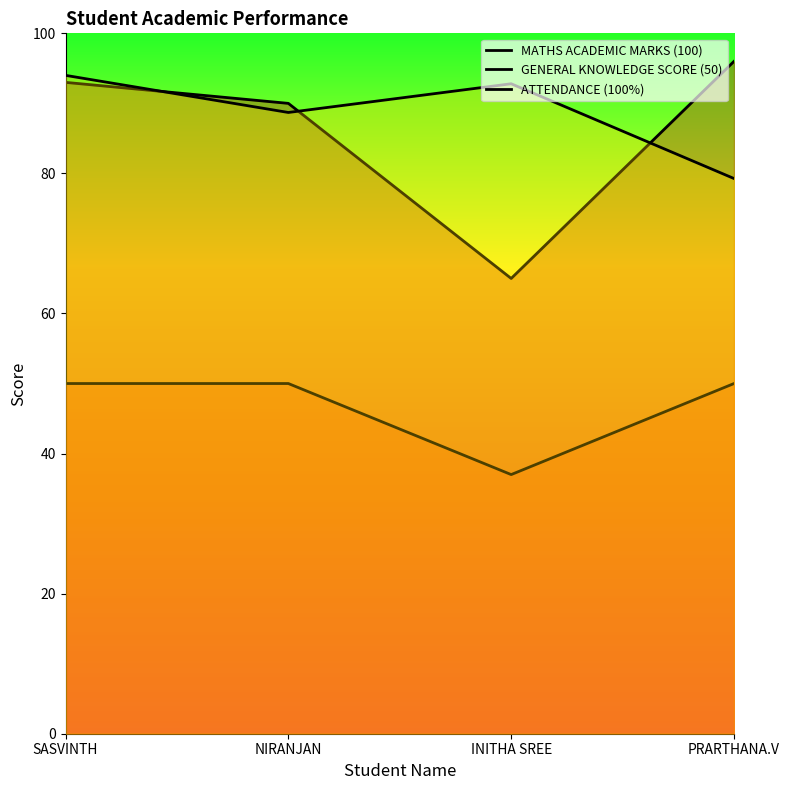

Reading right to left, transcribe all the data shown in this chart.

MATHS ACADEMIC MARKS (100): 96.0	65.0	90.0	93.0
GENERAL KNOWLEDGE SCORE (50): 50.0	37.0	50.0	50.0
ATTENDANCE (100%): 79.3	92.8	88.7	94.0